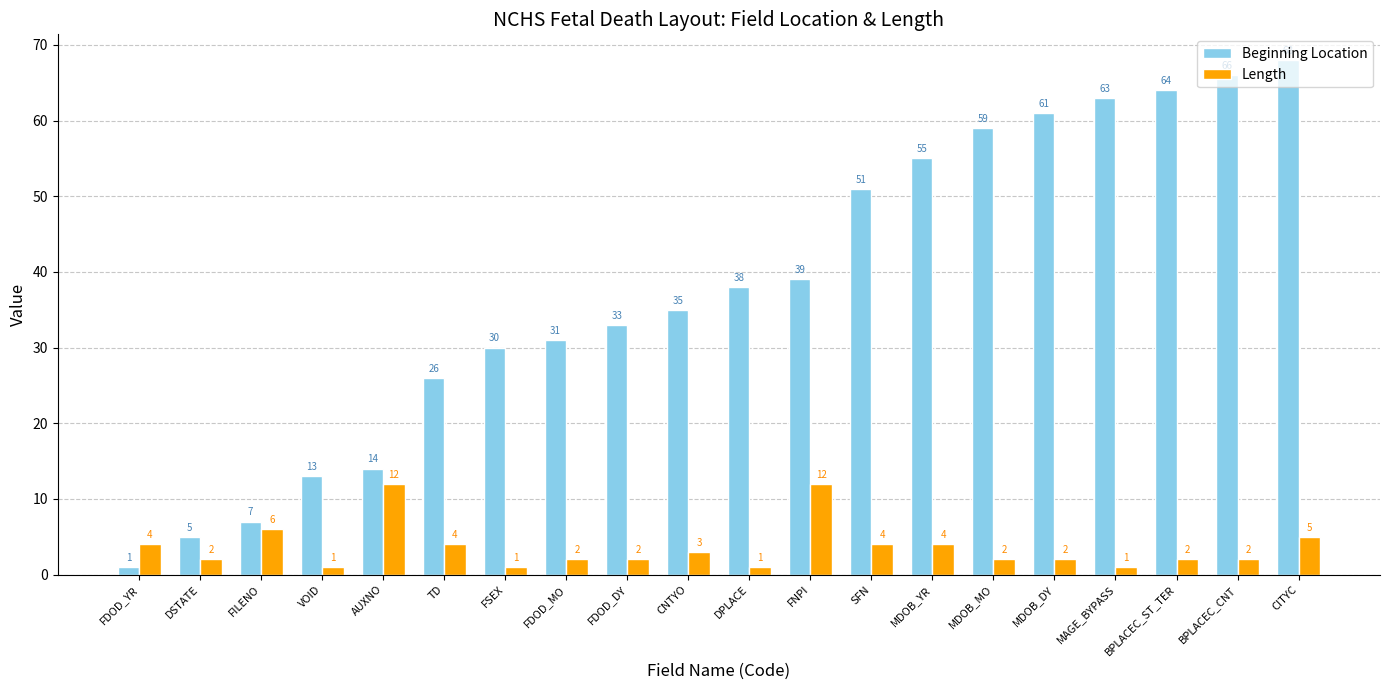

At which category is the sum across all series the highest?

CITYC